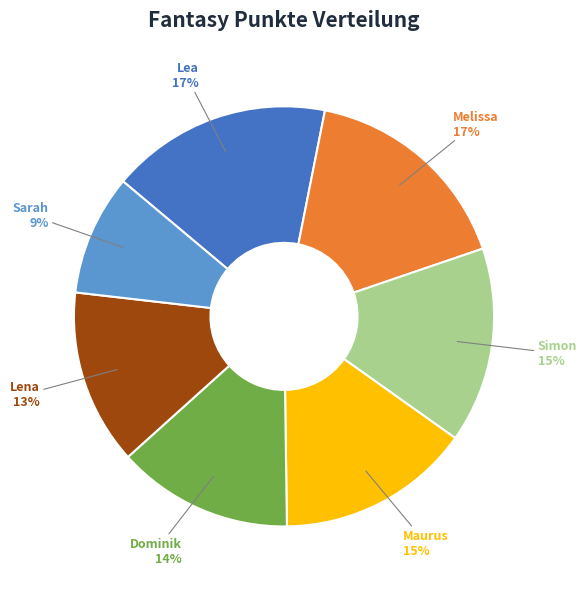

Does any single category account for the majority?

No